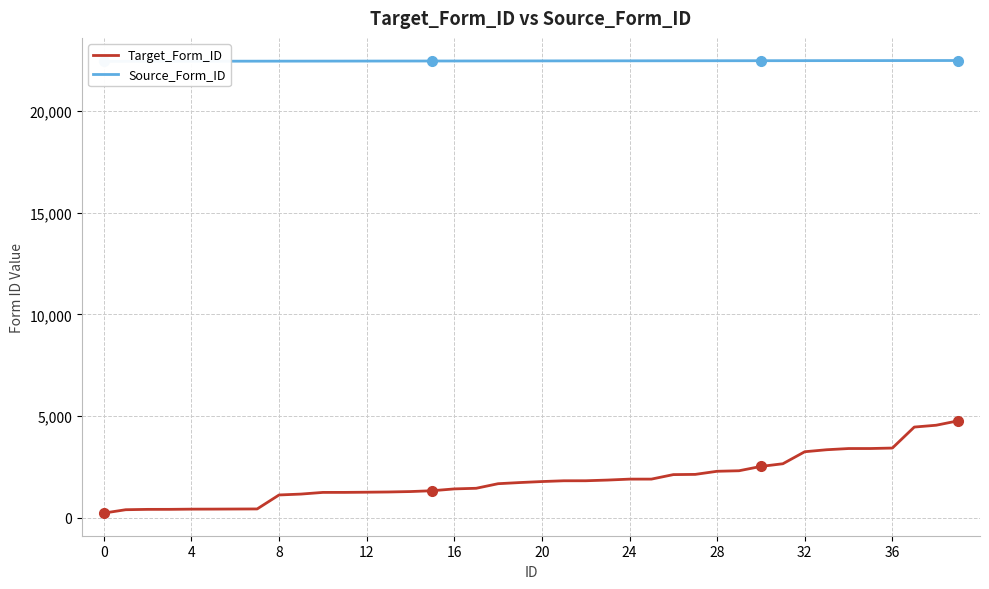

What is the sum of all Target_Form_ID values?

75083